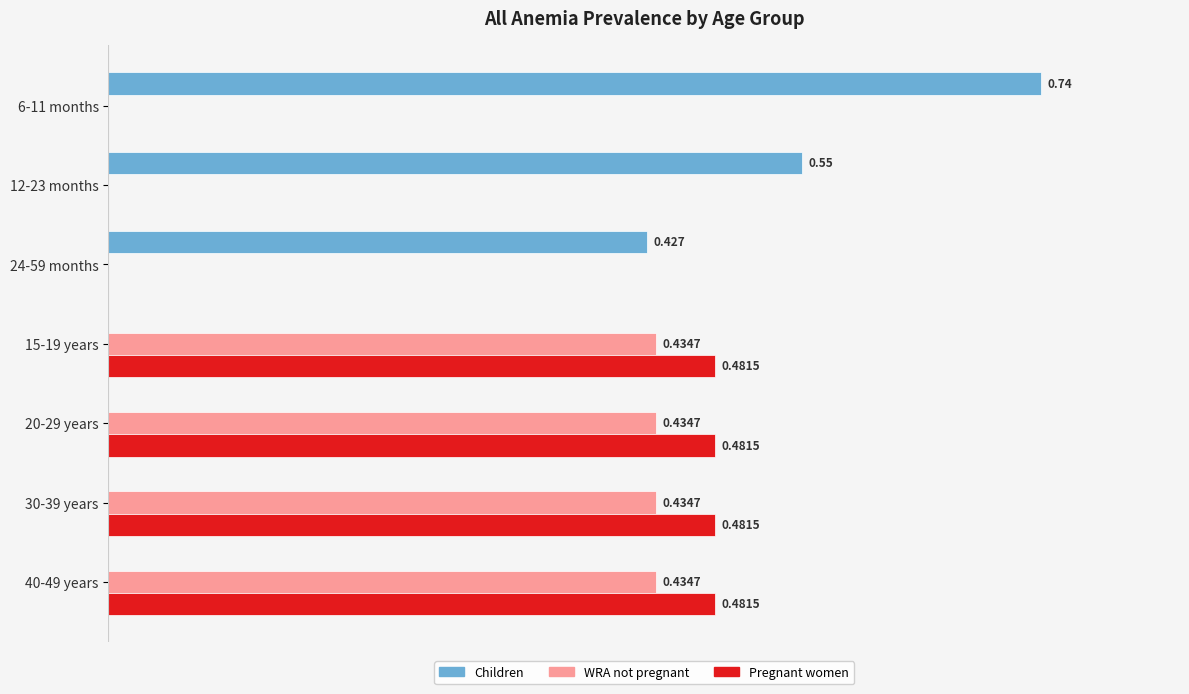

Between 24-59 months and 40-49 years, which series saw the biggest shift?

Pregnant women